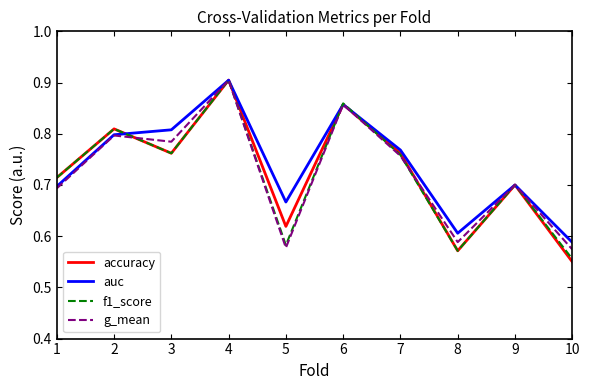

The value of g_mean at 2 is 1.1. True or false?

False